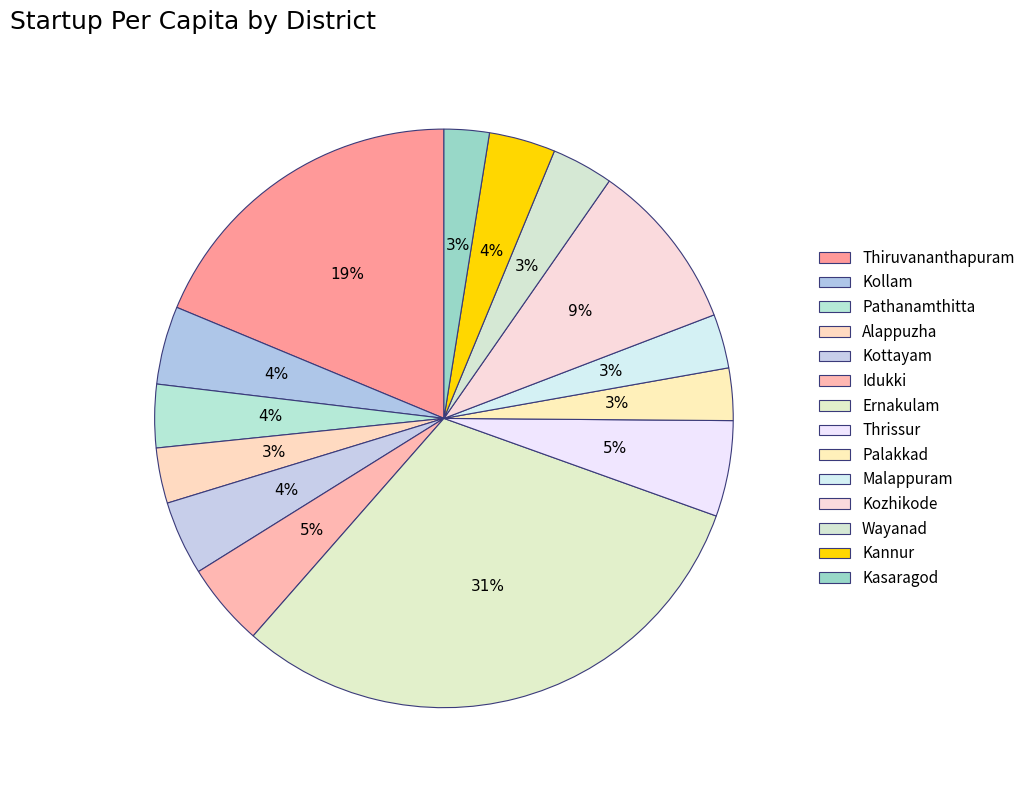

Count the number of slices in the pie.

14